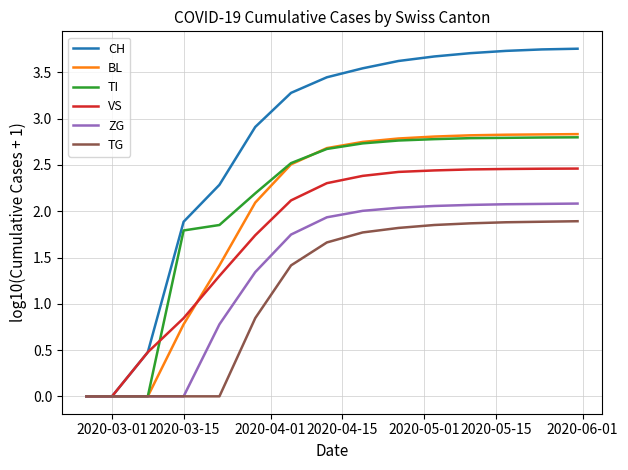

Which series has the largest range (max minus min)?

CH